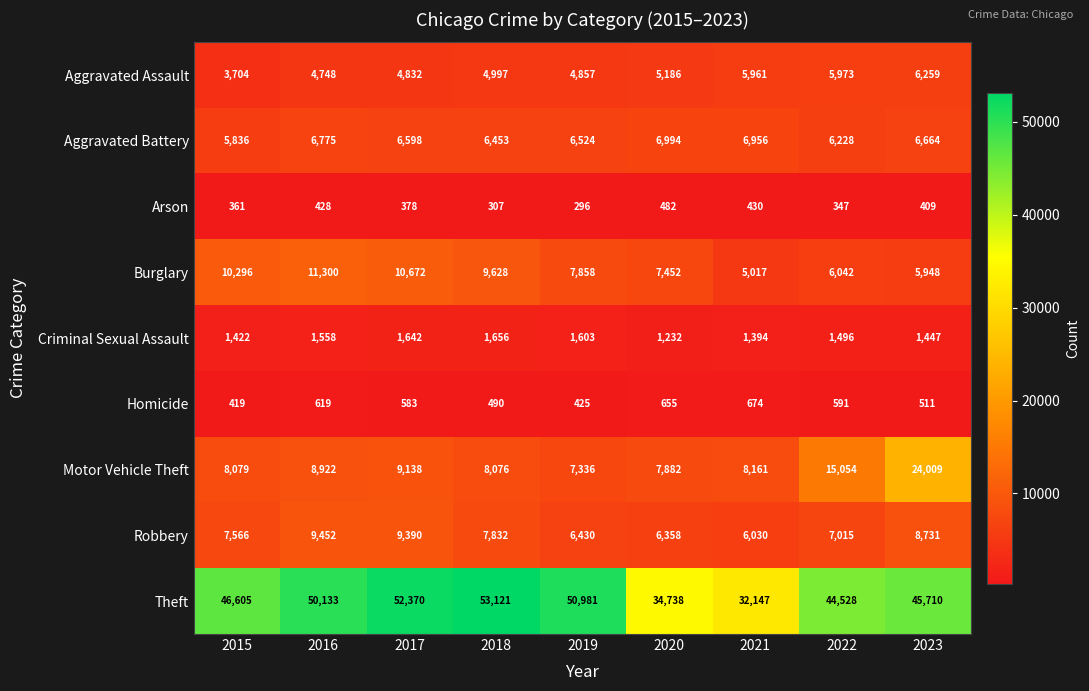

How many data points in Burglary are less than 7858?

4